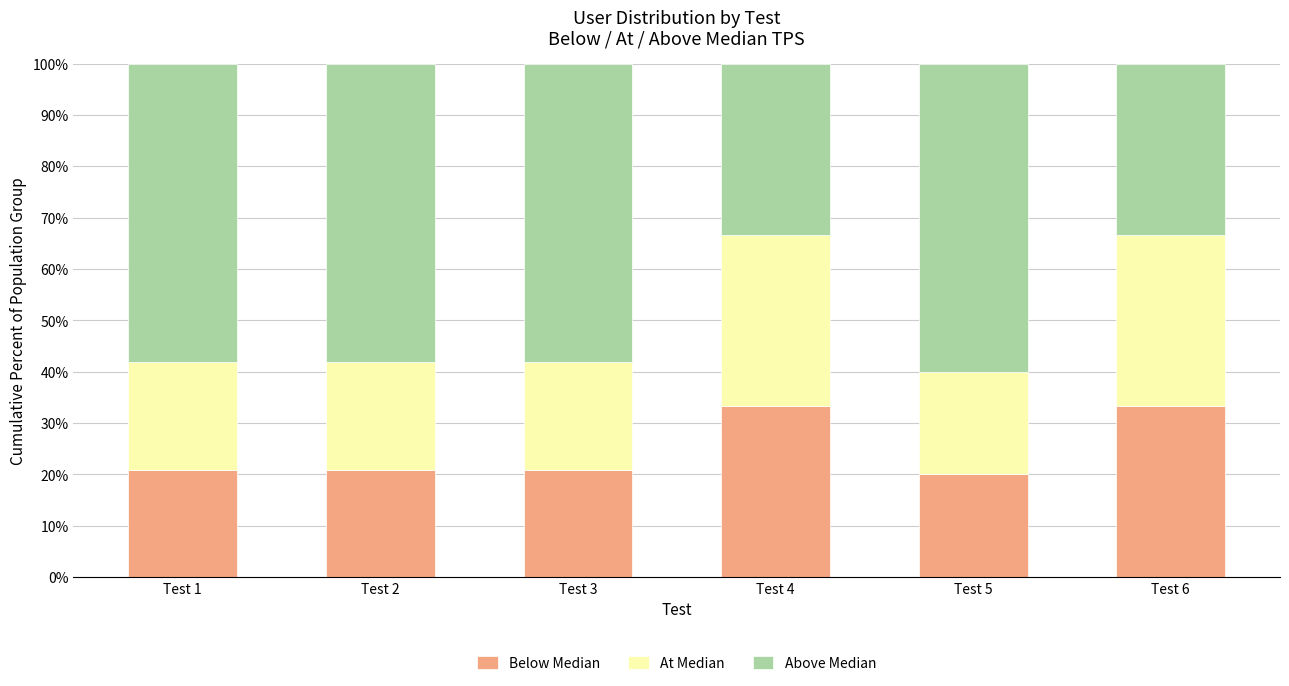

What is the average value of the Below Median series?

24.9